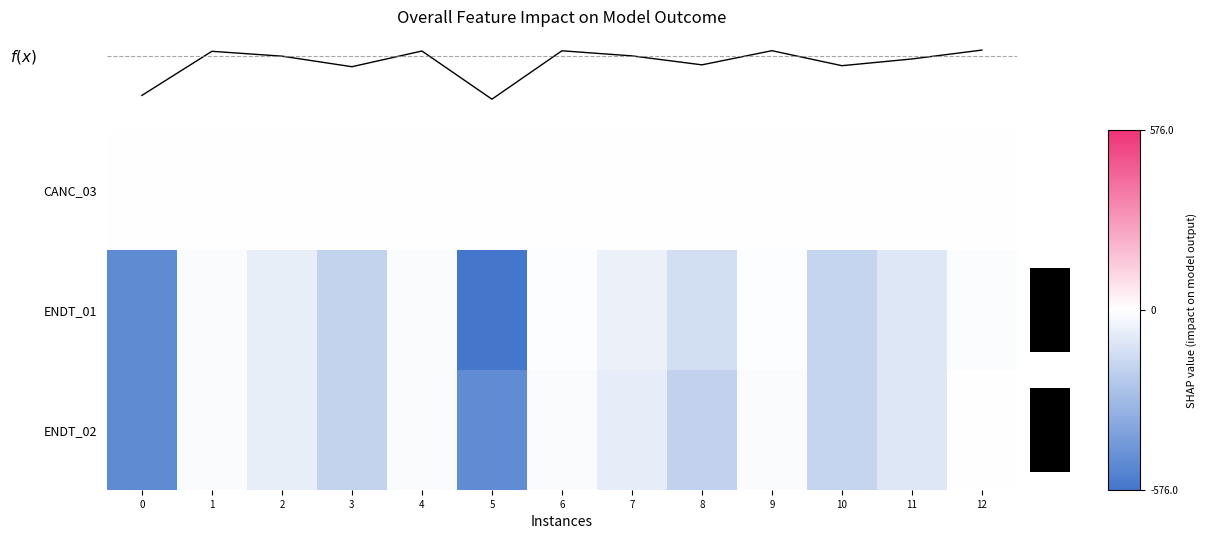

What is the smallest value displayed?

-576.0